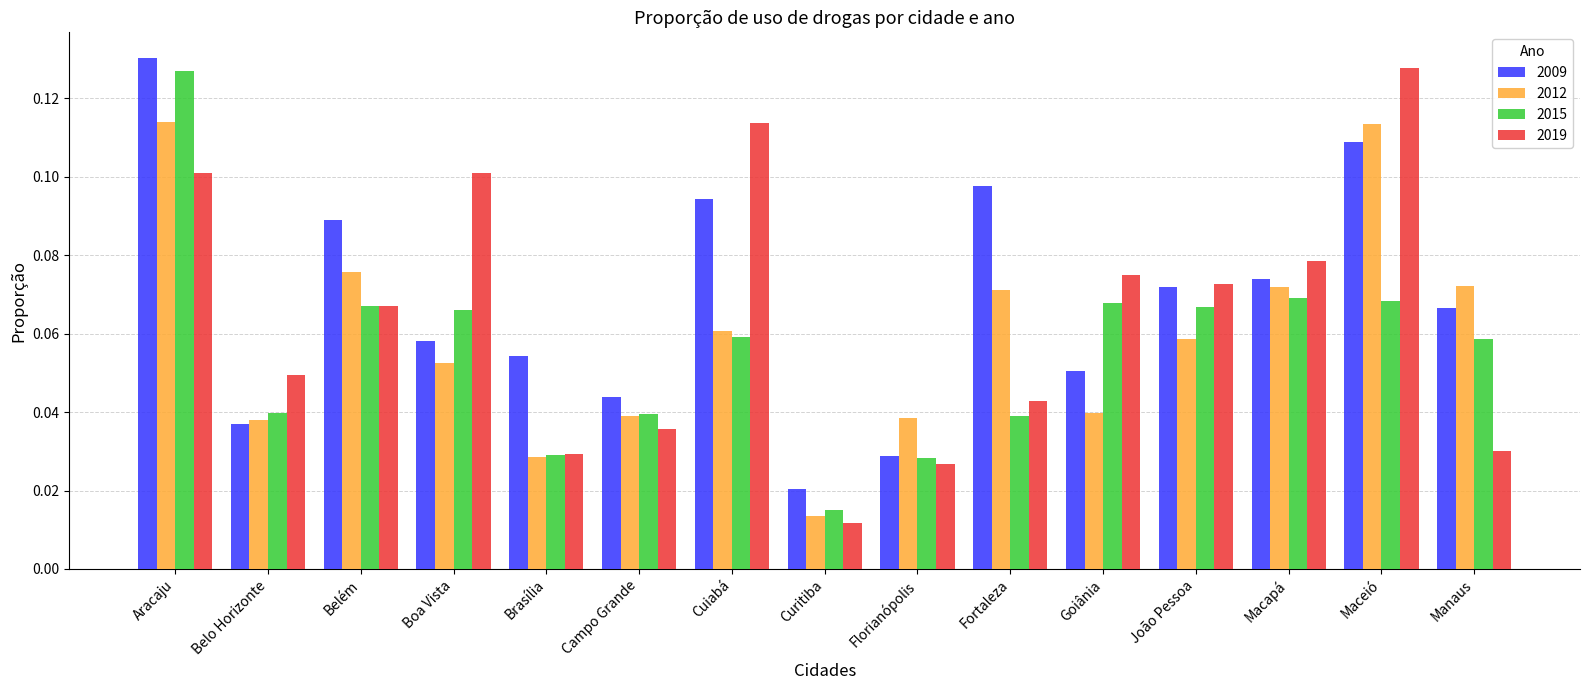

Does the chart contain any negative values?

No